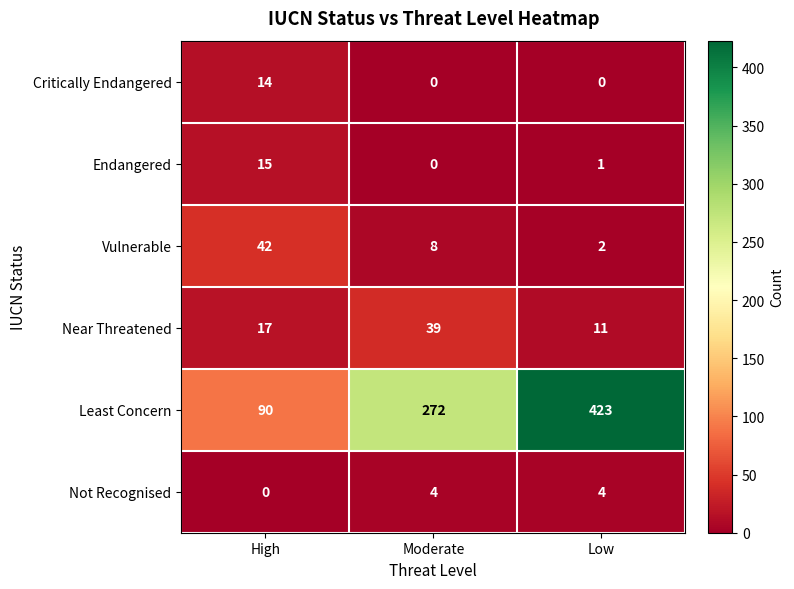

Count the number of data series in this chart.

6